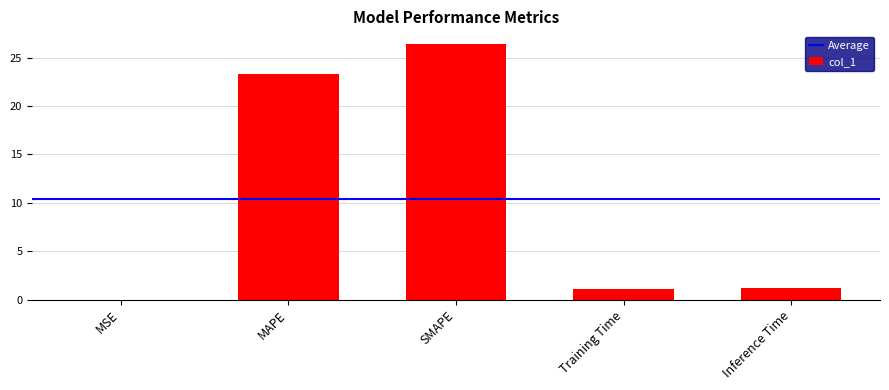

Is it true that the value at MAPE is 10.0?

False